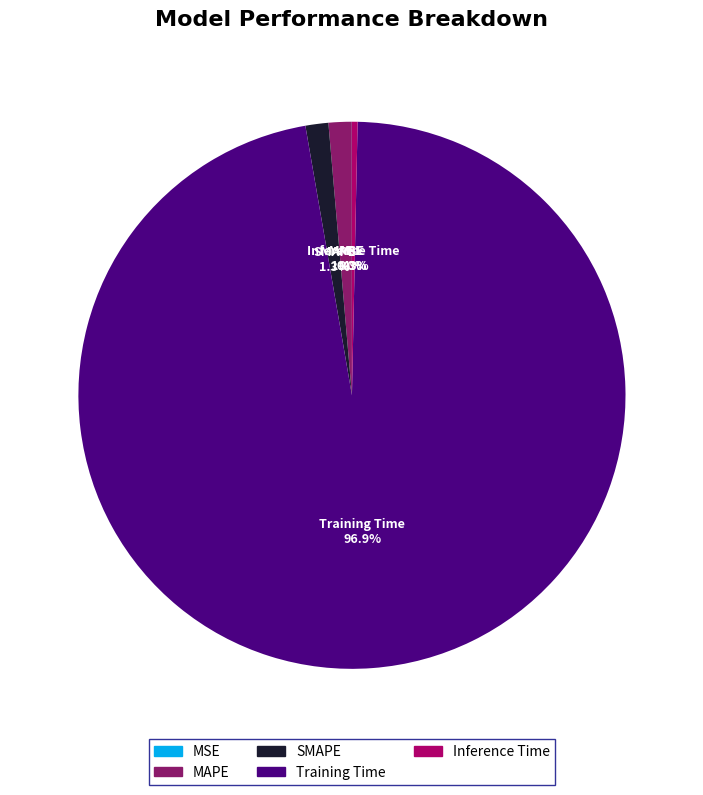

What is the majority slice?

Training Time